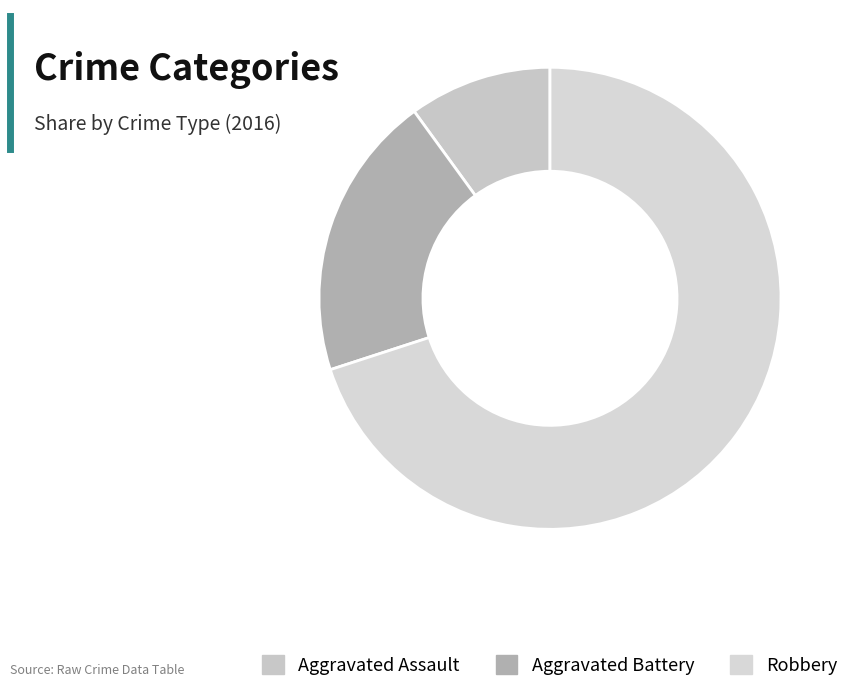

Is the sum of Aggravated Battery and Aggravated Assault greater than half?

No